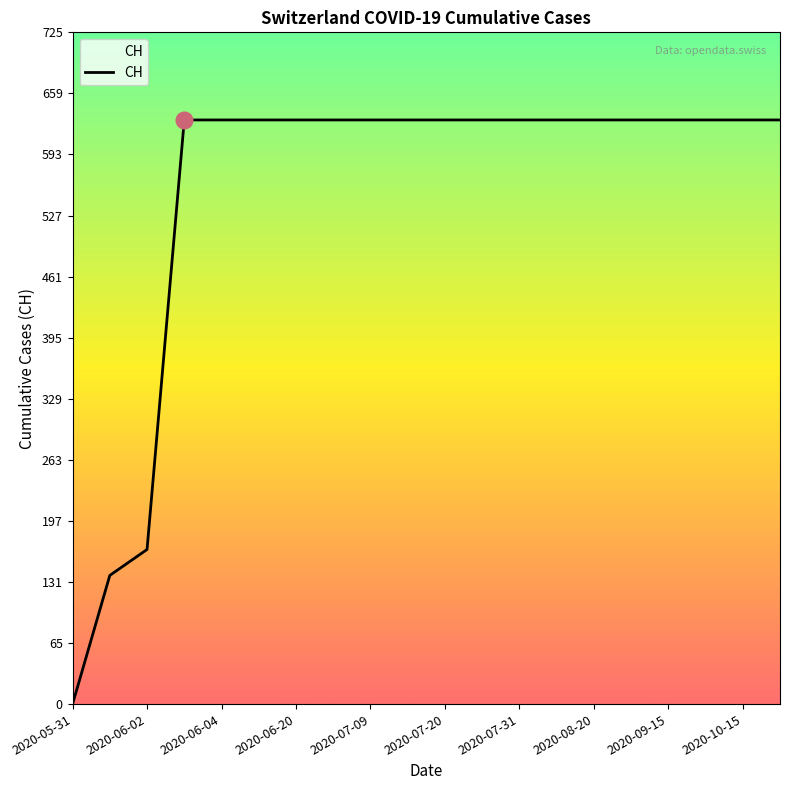

How many values are above zero?

19